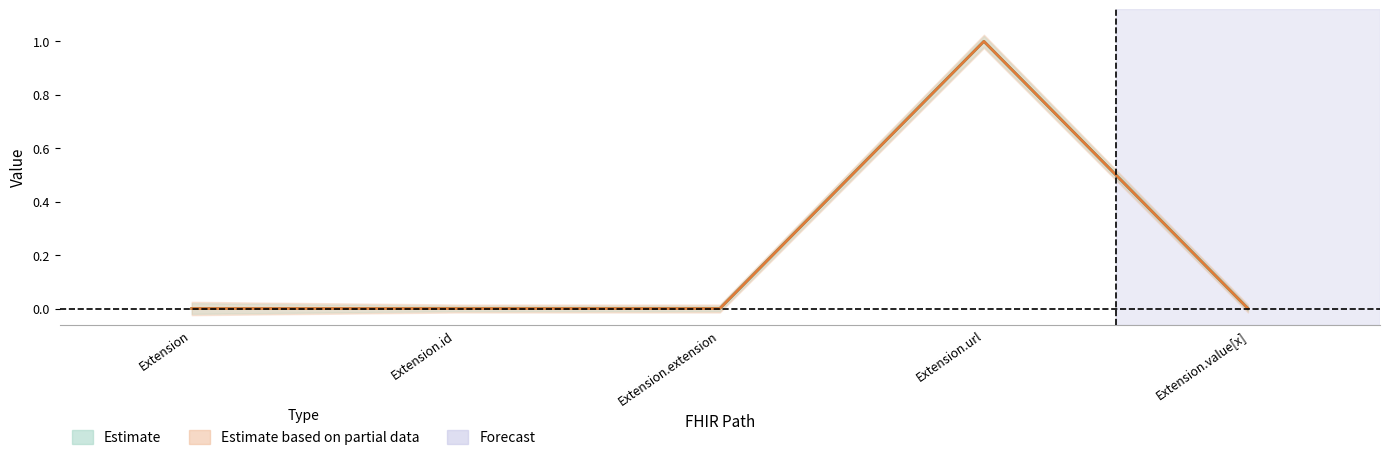

Rank the categories by Base Min (Estimate based on partial data) value from lowest to highest.

Extension, Extension.id, Extension.extension, Extension.value[x], Extension.url